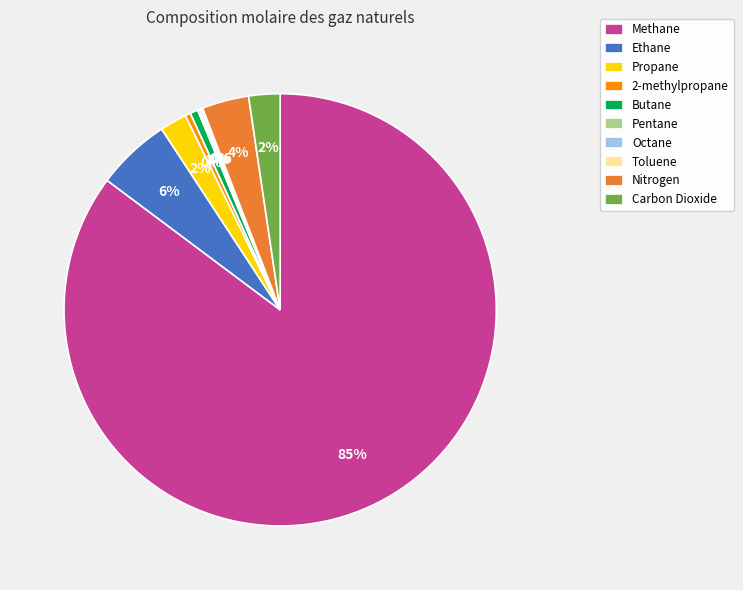

Is it true that Ethane is 12% of the pie?

False